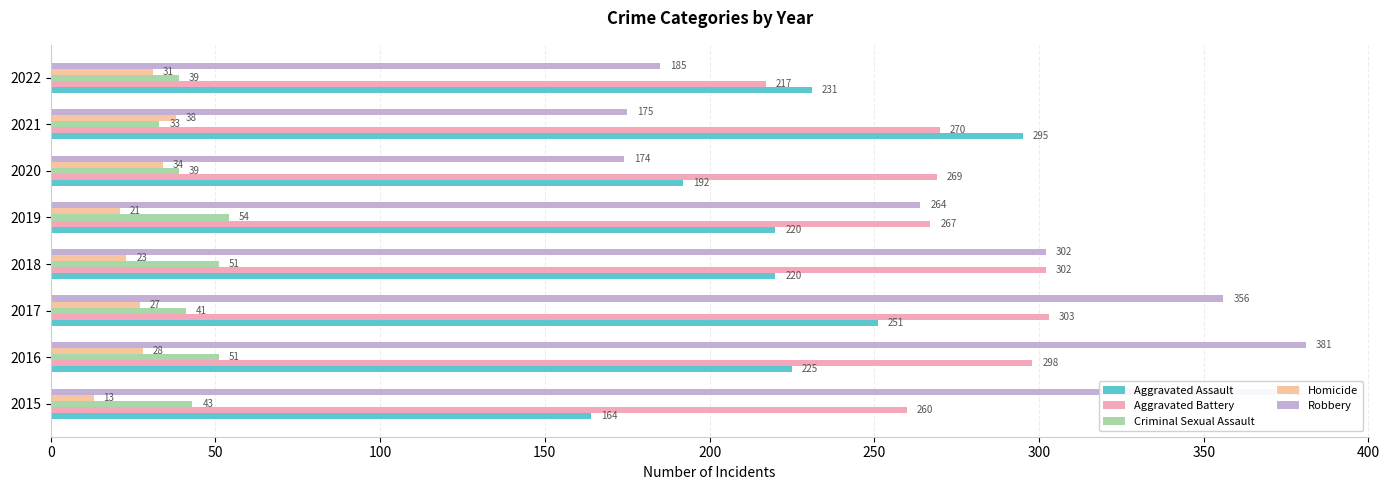

Reading left to right, what are all the values shown in this chart?

Aggravated Assault: 0=164	50=225	100=251	150=220	200=220	250=192	300=295	350=231
Aggravated Battery: 0=260	50=298	100=303	150=302	200=267	250=269	300=270	350=217
Criminal Sexual Assault: 0=43	50=51	100=41	150=51	200=54	250=39	300=33	350=39
Homicide: 0=13	50=28	100=27	150=23	200=21	250=34	300=38	350=31
Robbery: 0=372	50=381	100=356	150=302	200=264	250=174	300=175	350=185